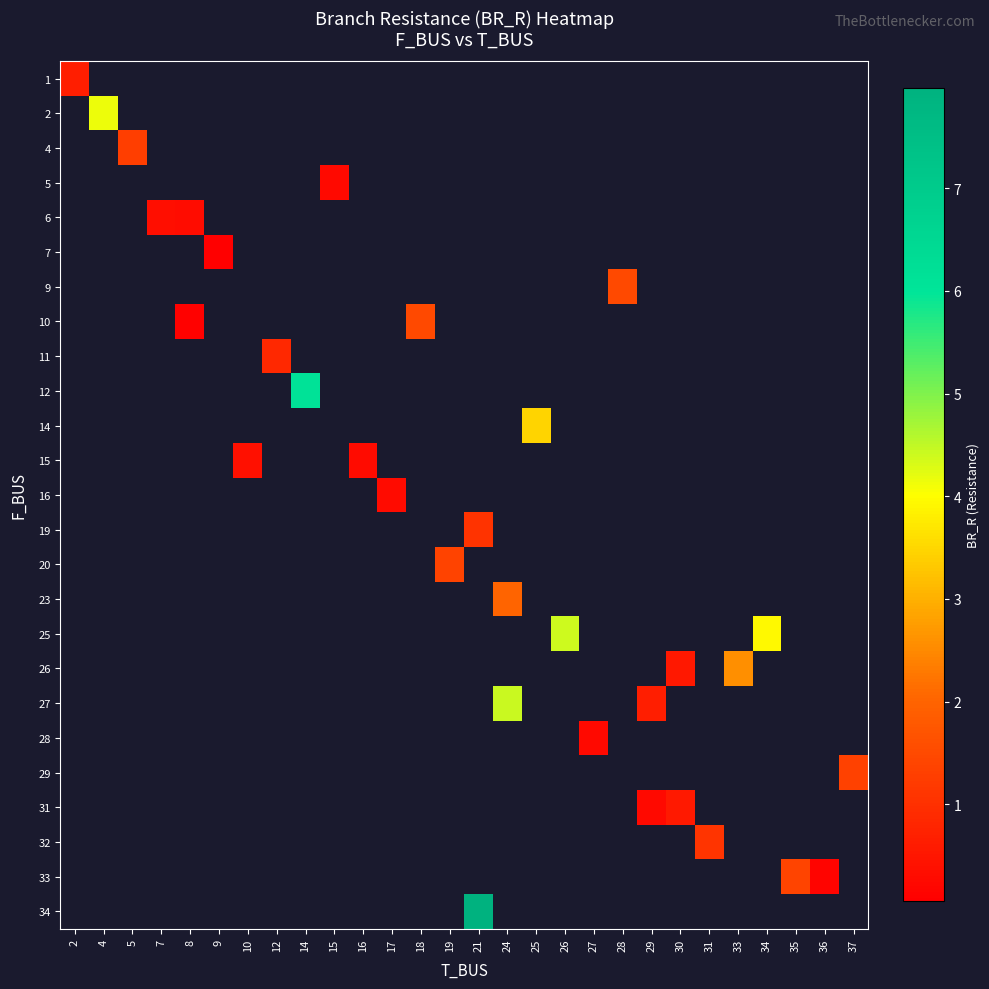

Between 19 and 9, which is larger?

9